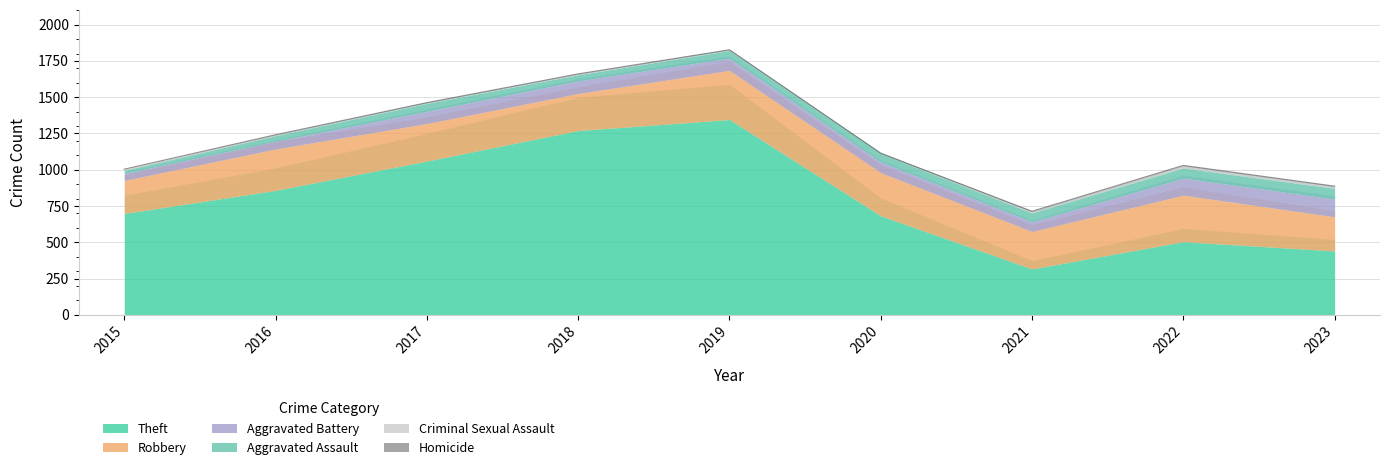

What is the maximum value shown in the chart?

1346